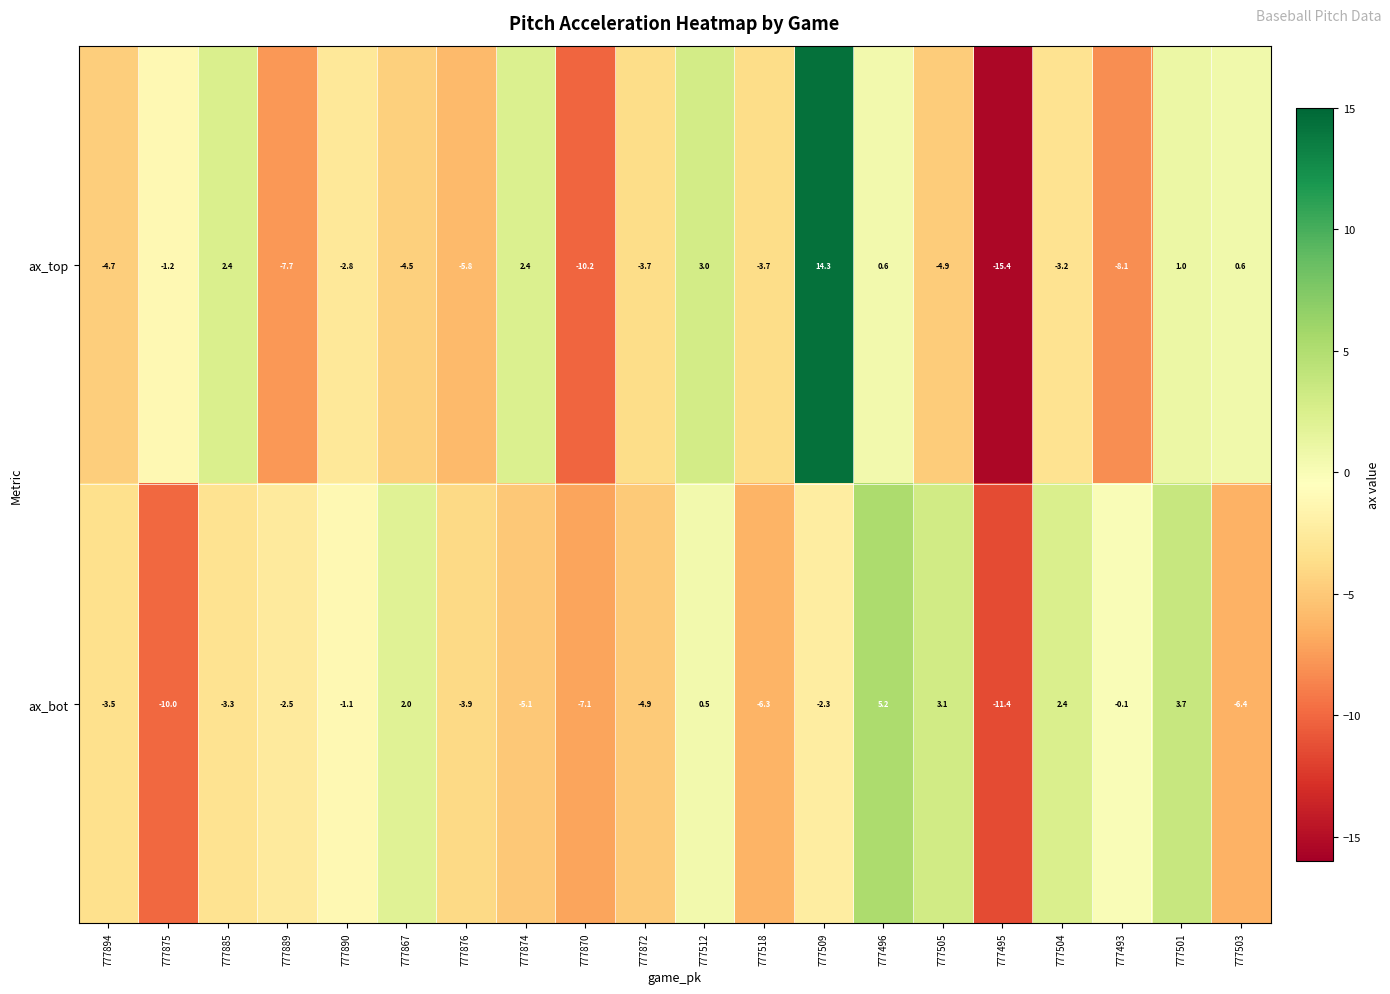

What is the difference between the highest and lowest values at 777495?

4.0